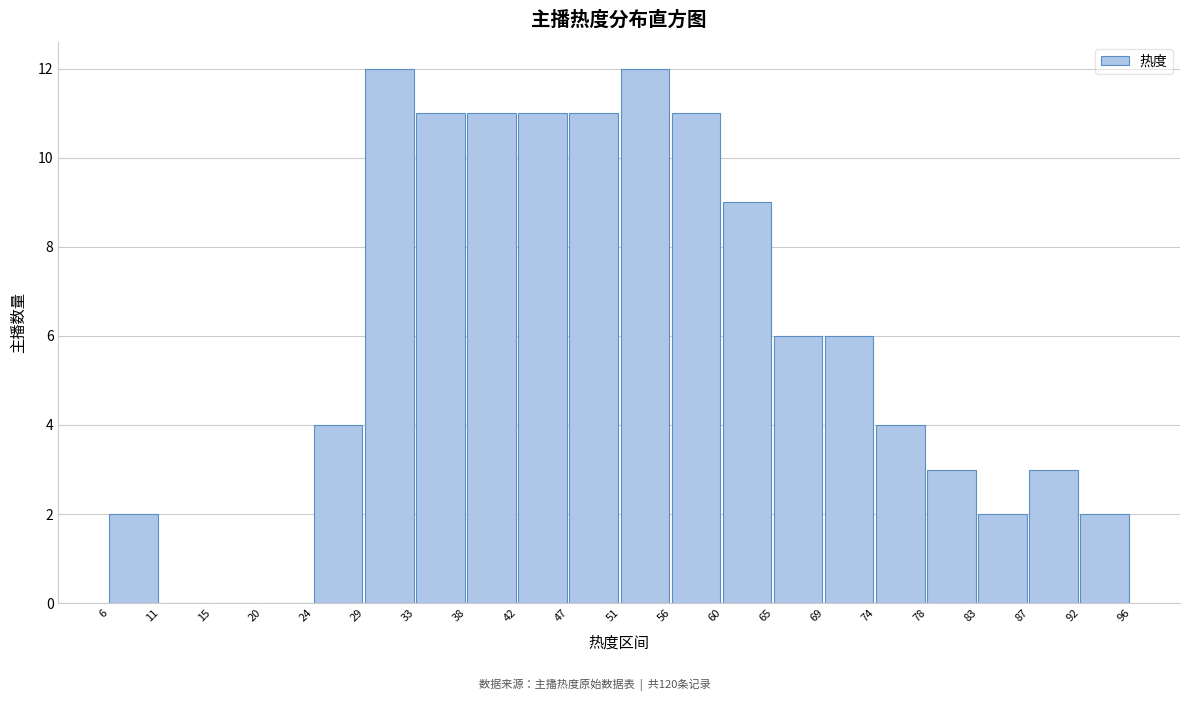

Reading left to right, list every bar in this chart as the range it spans on the x-axis followed by its height. The values are not printed on the chart, so give them approximately, as read against the axis.

6 to 11: 2
11 to 15: 0
15 to 20: 0
20 to 24: 0
24 to 29: 4
29 to 33: 12
33 to 38: 11
38 to 42: 11
42 to 47: 11
47 to 51: 11
51 to 56: 12
56 to 60: 11
60 to 65: 9
65 to 69: 6
69 to 74: 6
74 to 78: 4
78 to 83: 3
83 to 87: 2
87 to 92: 3
92 to 96: 2